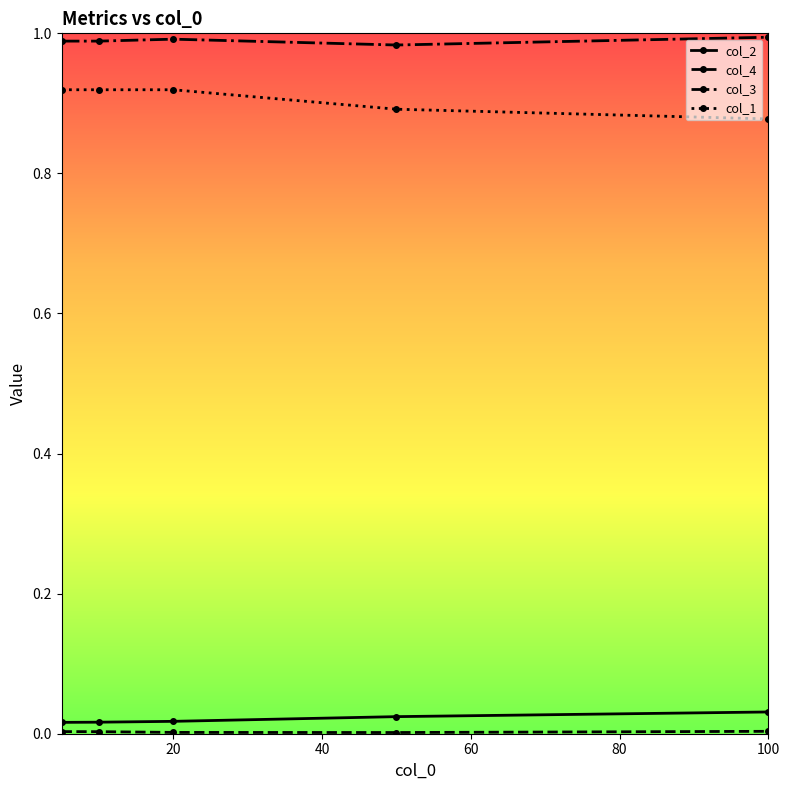

True or false: col_3 and col_2 intersect in this chart.

False